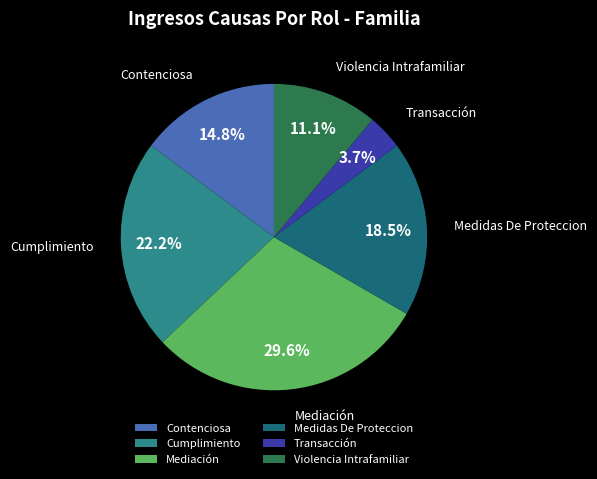

What percentage is NOT represented by Mediación?

70.4%